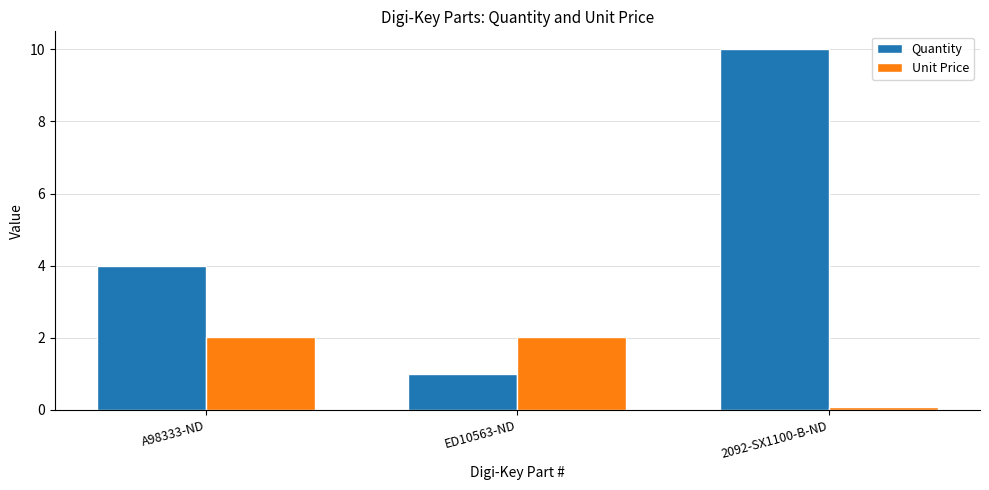

The value of Quantity at ED10563-ND is 1.0. True or false?

True